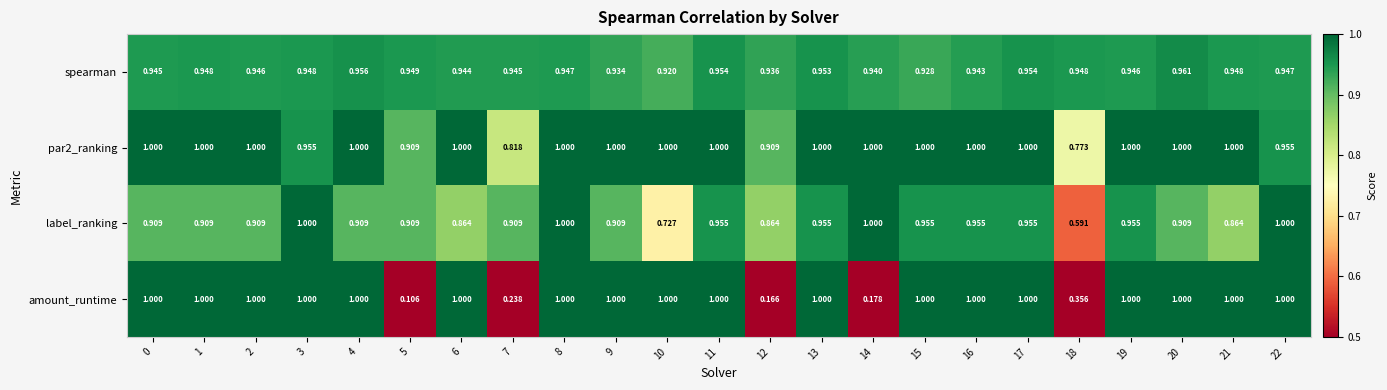

Which series has the widest spread of values?

amount_runtime